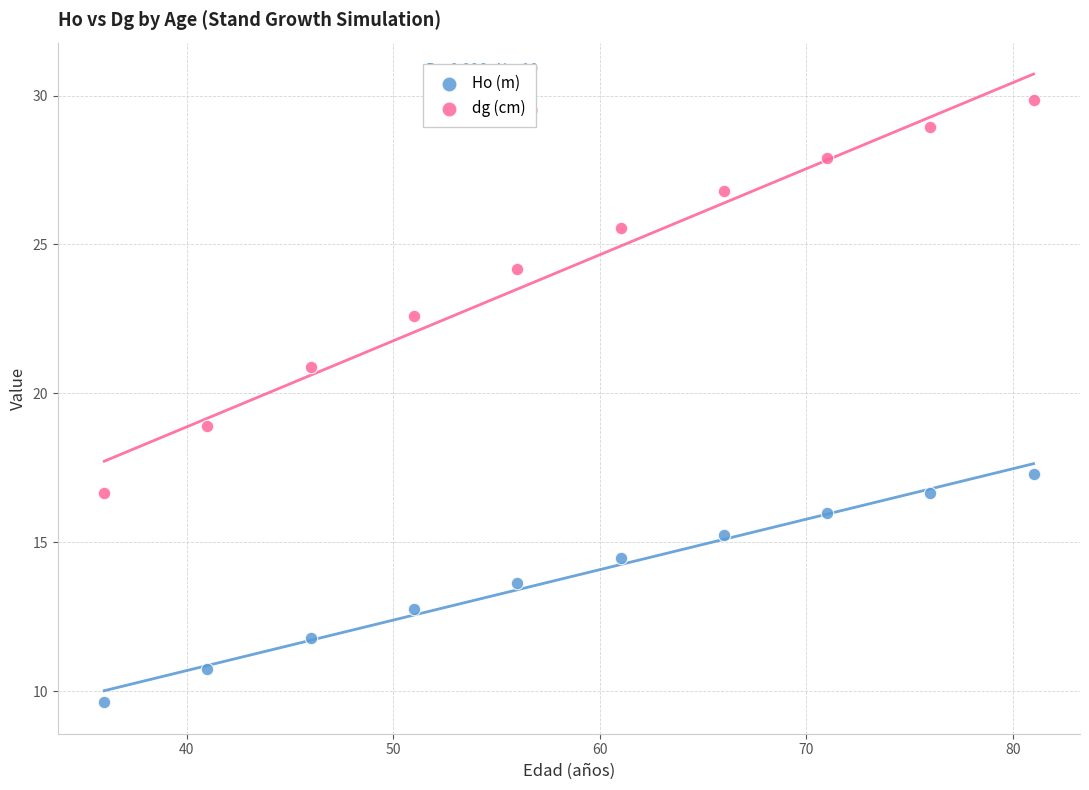

Which series contains the lowest Y value?

Ho (m)